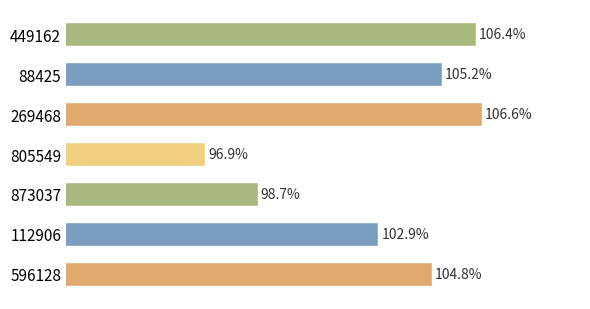

Does the chart contain any negative values?

No